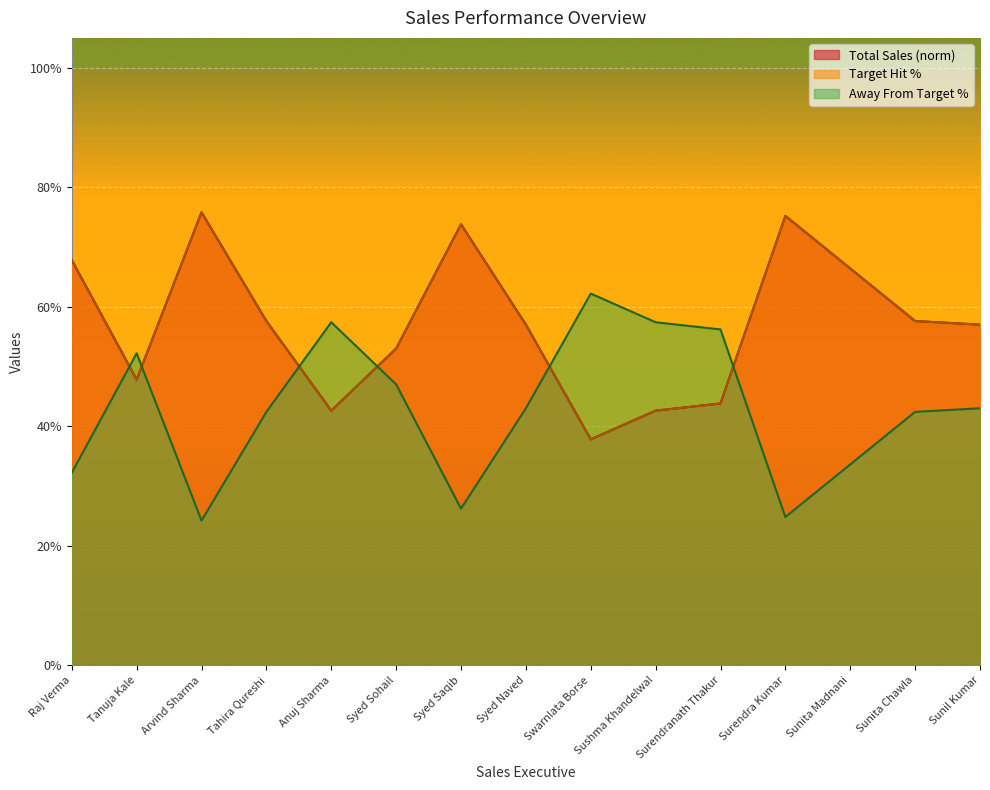

Which category has the lowest value in the Total Sales series?

Swarnlata Borse